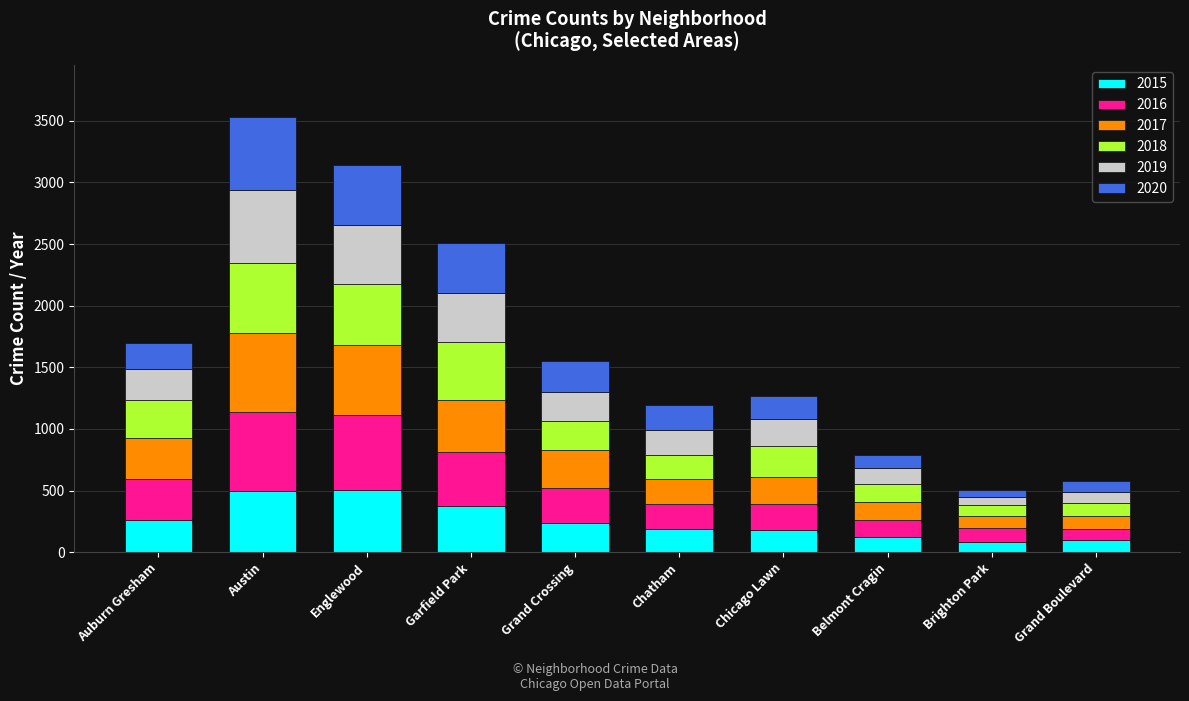

How many series are shown in this chart?

6